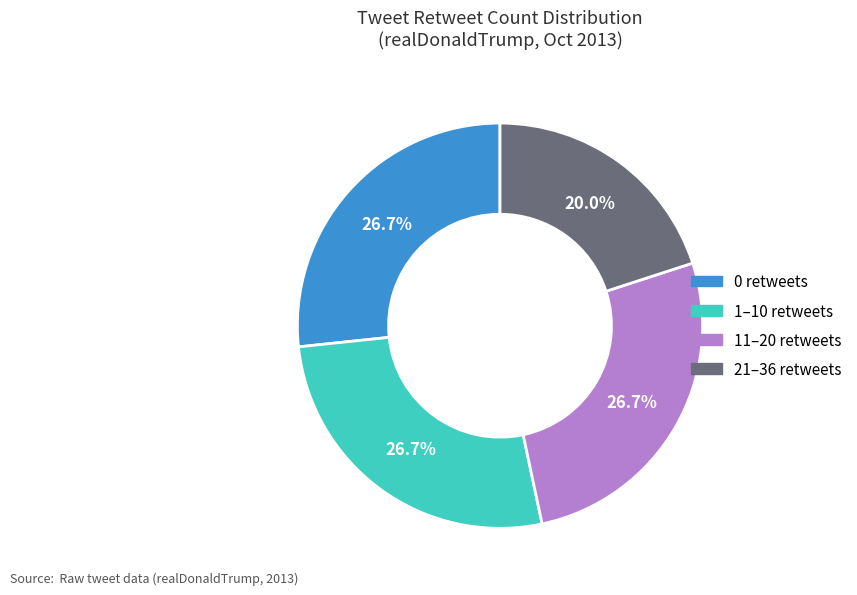

Is there a majority slice in this chart?

No